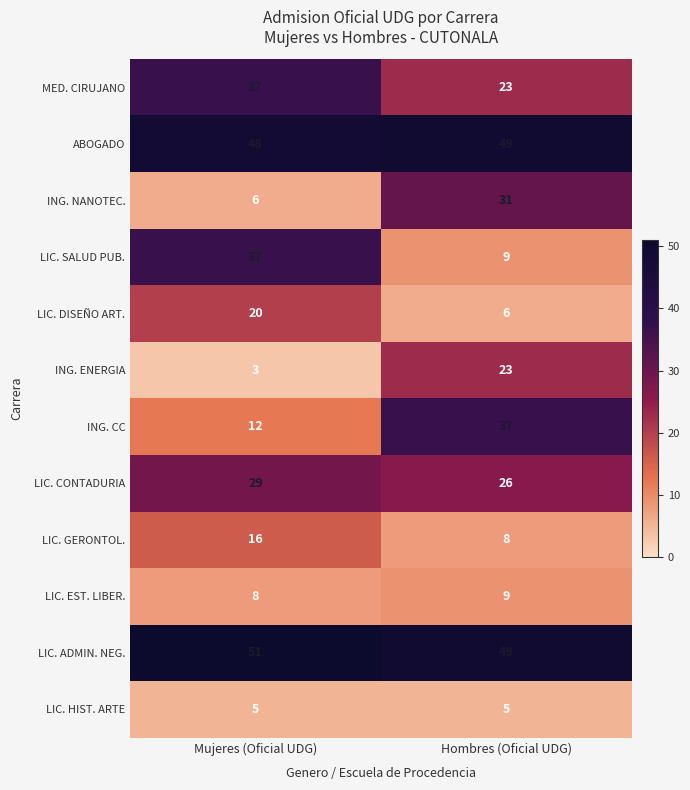

The ING. ENERGIA series shows 41 at Hombres (Oficial UDG). True or false?

False